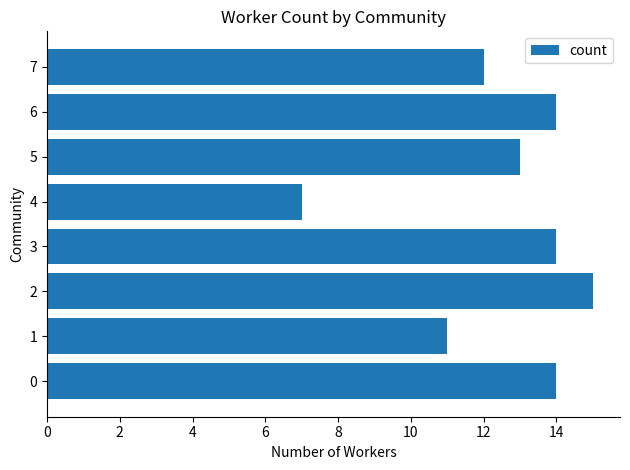

True or false: the data shows 13 at 5.

True